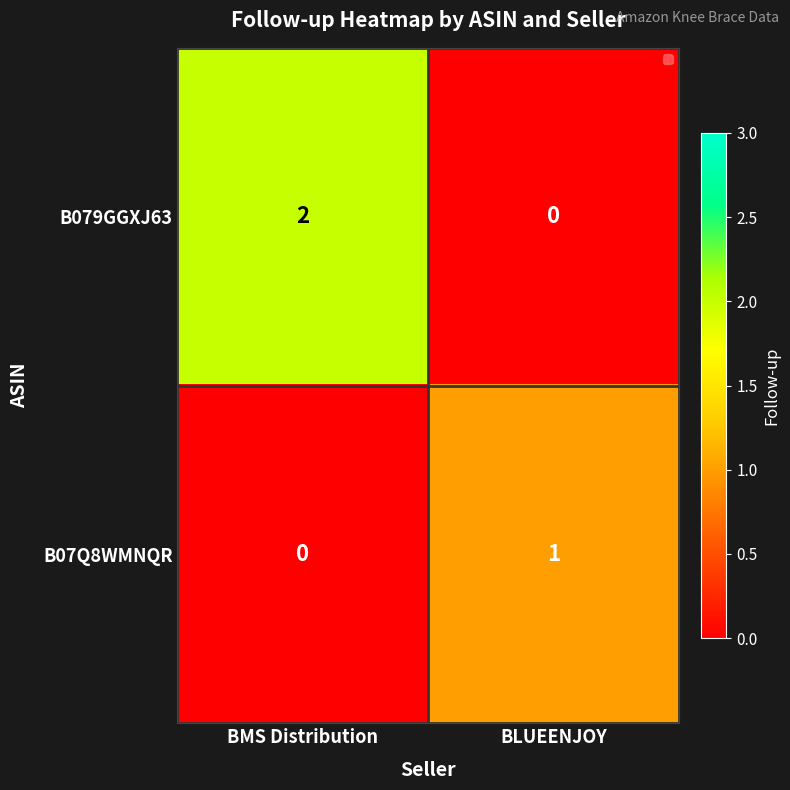

Which series has the largest range (max minus min)?

B079GGXJ63